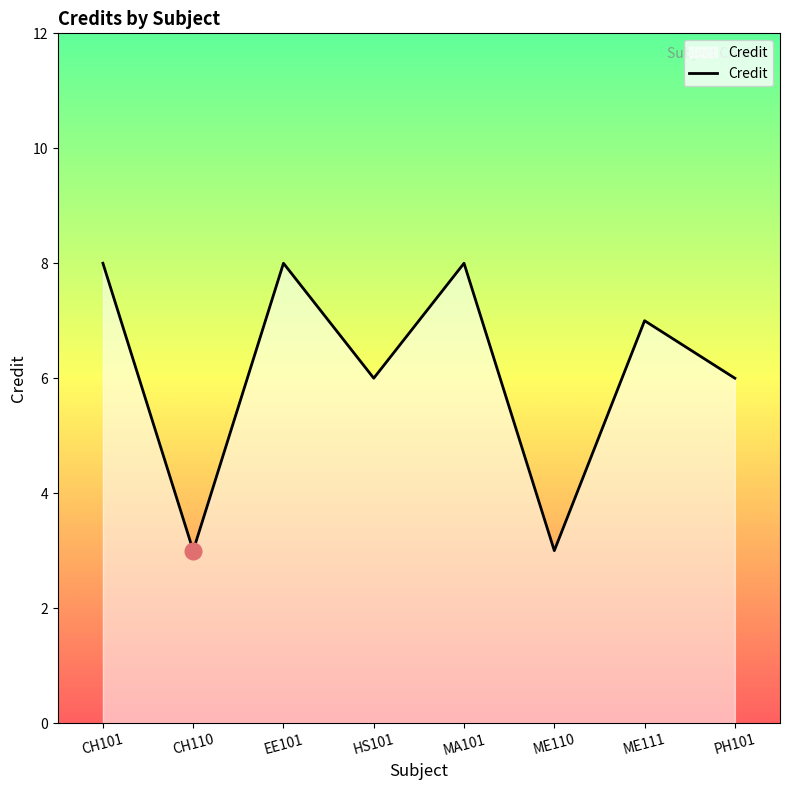

True or false: there are more than 2 points higher than both neighbors.

True